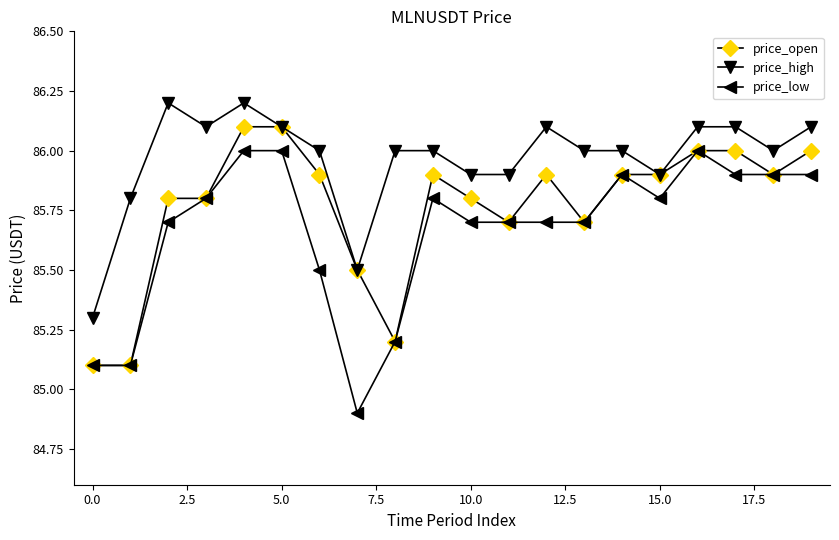

Which series has the largest total across all categories?

price_high